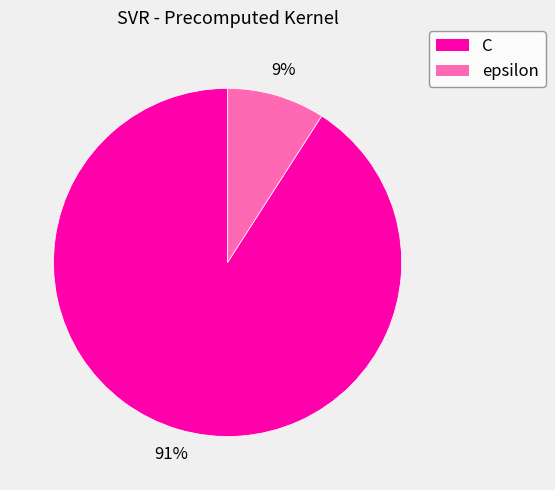

Which has a higher value, C or epsilon?

C